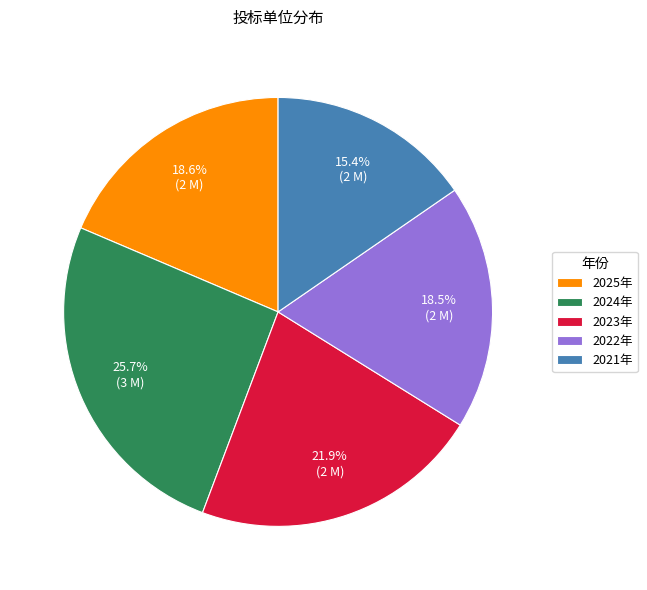

How many segments does this pie chart have?

5